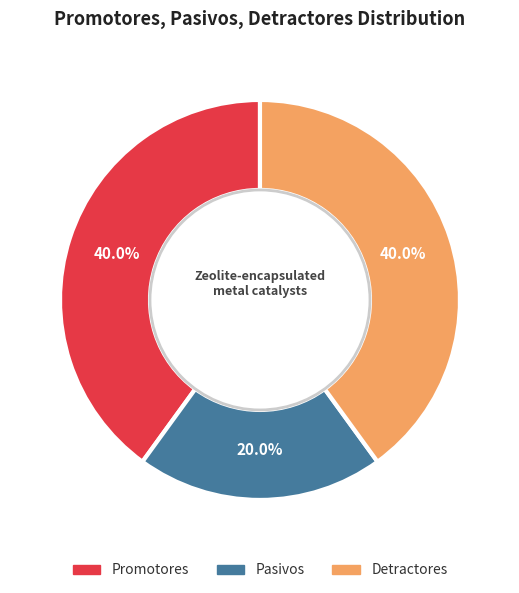

Combined, what portion of the pie is Pasivos and Promotores?

60.0%